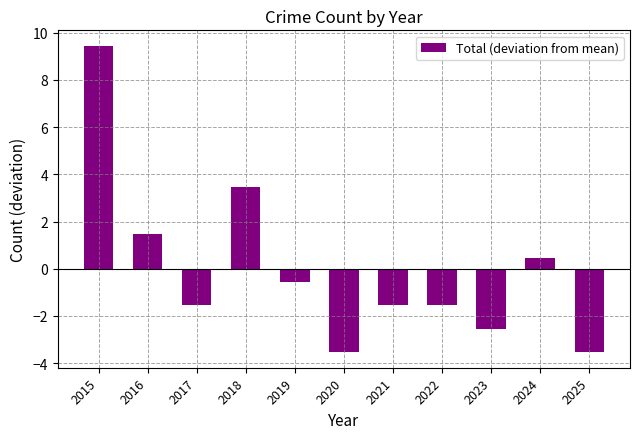

How many bars are there in total?

11